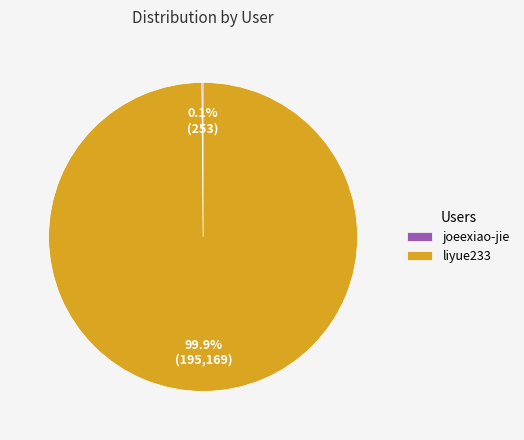

How much of the chart is everything except liyue233?

0.1%